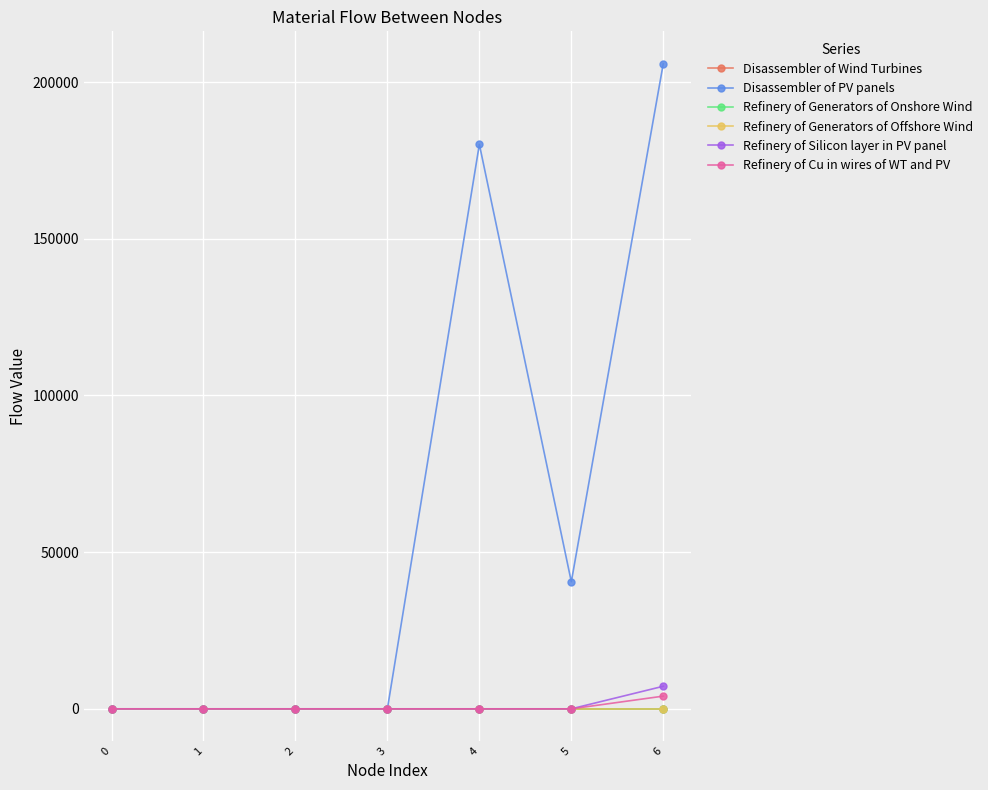

What is the difference between the second highest and second lowest values in the Disassembler of PV panels series?

180138.6